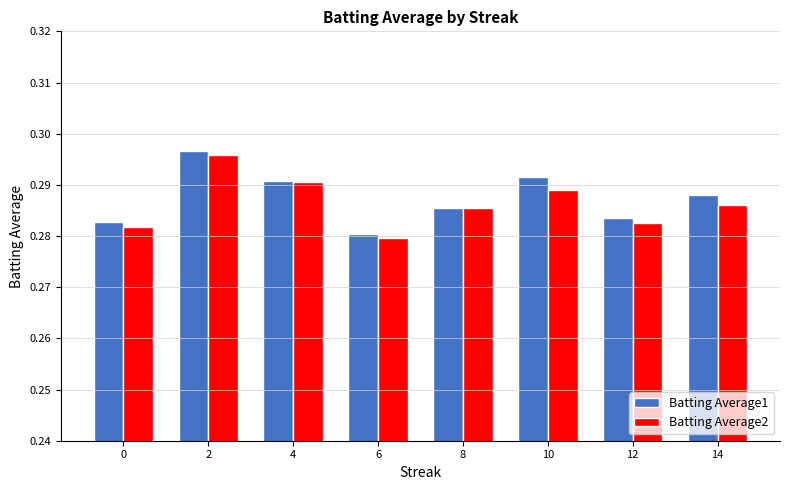

How many data points does each series have?

8